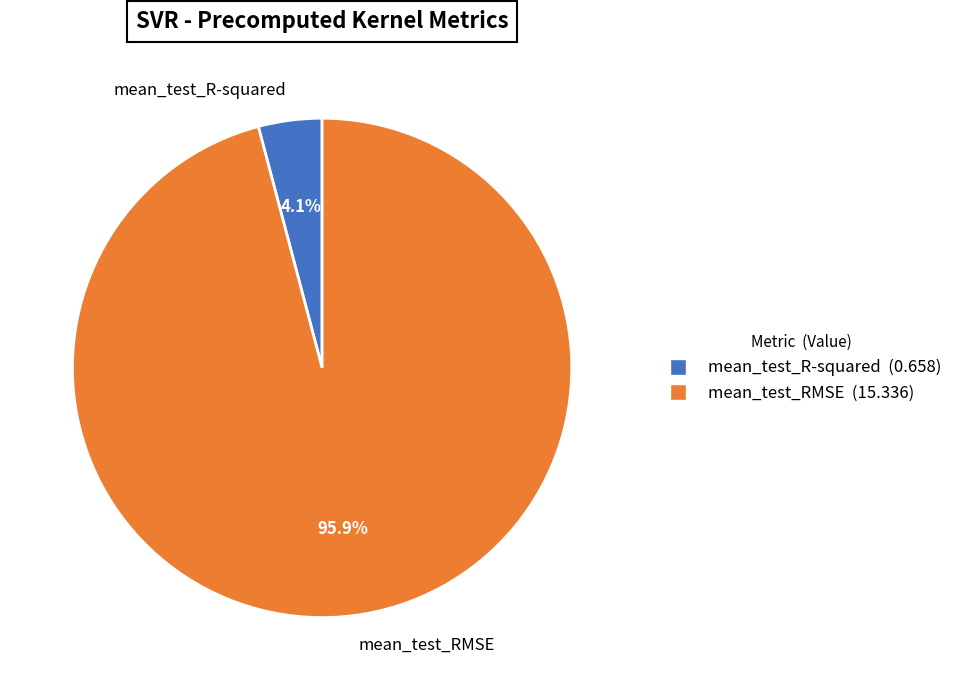

What portion of the pie excludes mean_test_RMSE?

4.1%